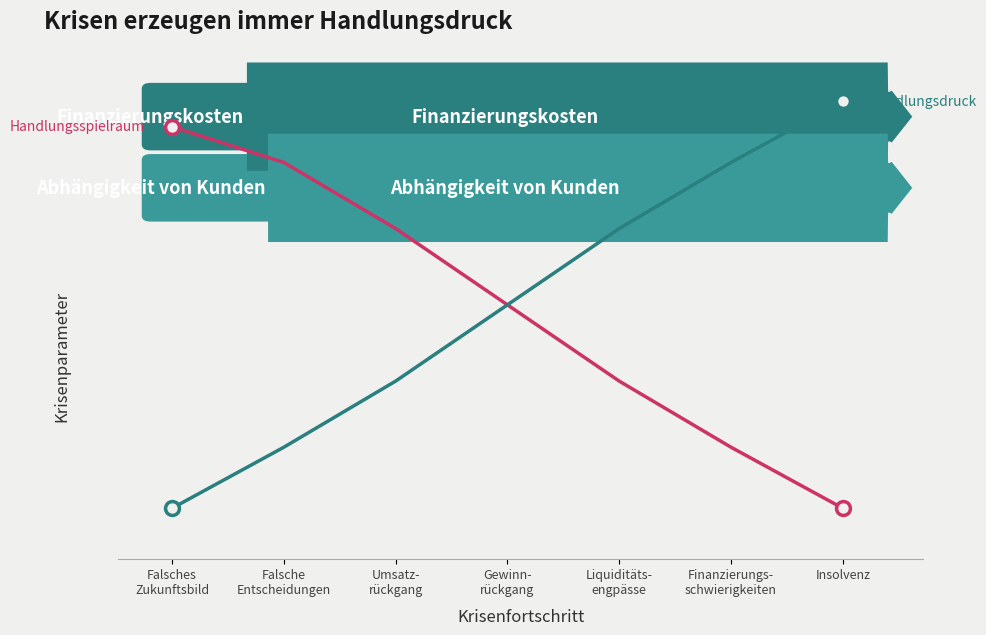

How many Handlungsspielraum values are between 0 and 1?

7